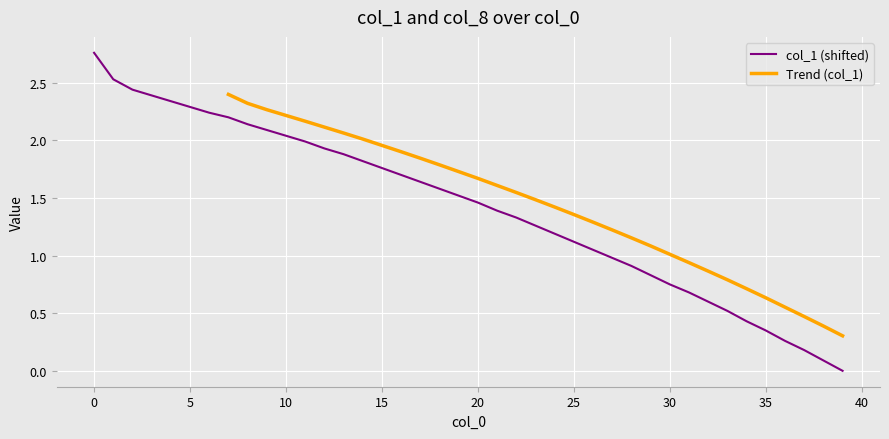

List the labels in order of value, smallest first.

39, 38, 37, 36, 35, 34, 33, 32, 31, 30, 29, 28, 27, 26, 25, 24, 23, 22, 21, 20, 19, 18, 17, 16, 15, 14, 13, 12, 11, 10, 9, 8, 7, 6, 5, 4, 3, 2, 1, 0